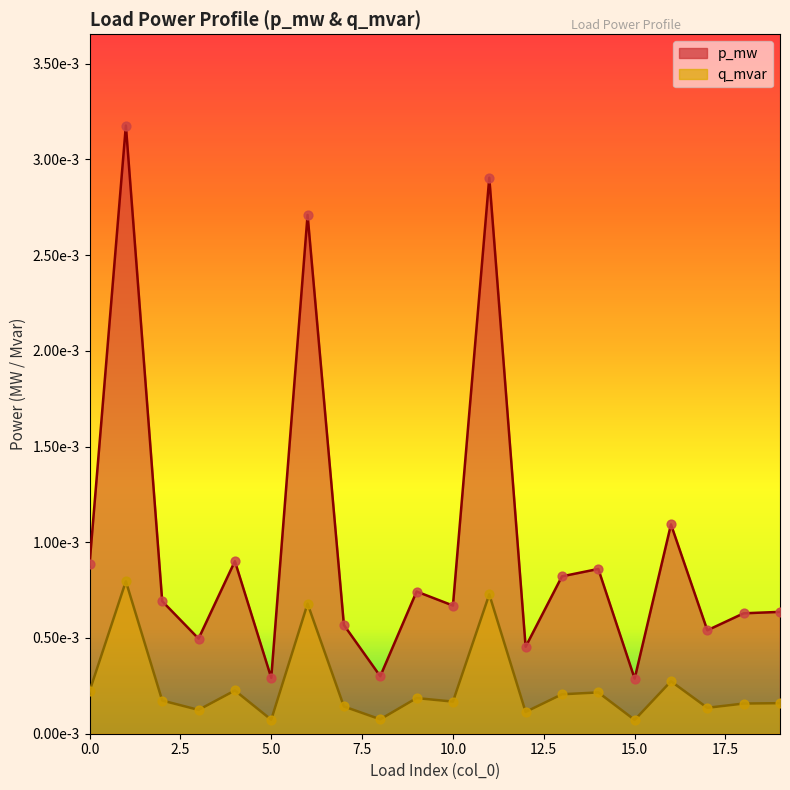

Which series reaches the maximum Y coordinate?

q_mvar